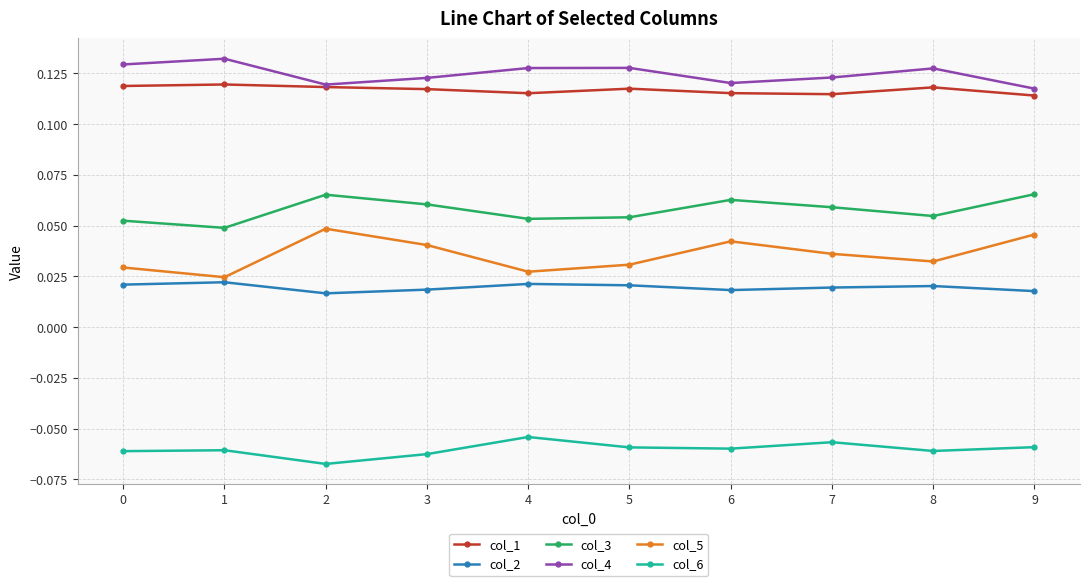

At which category does col_6 reach its first local valley?

2